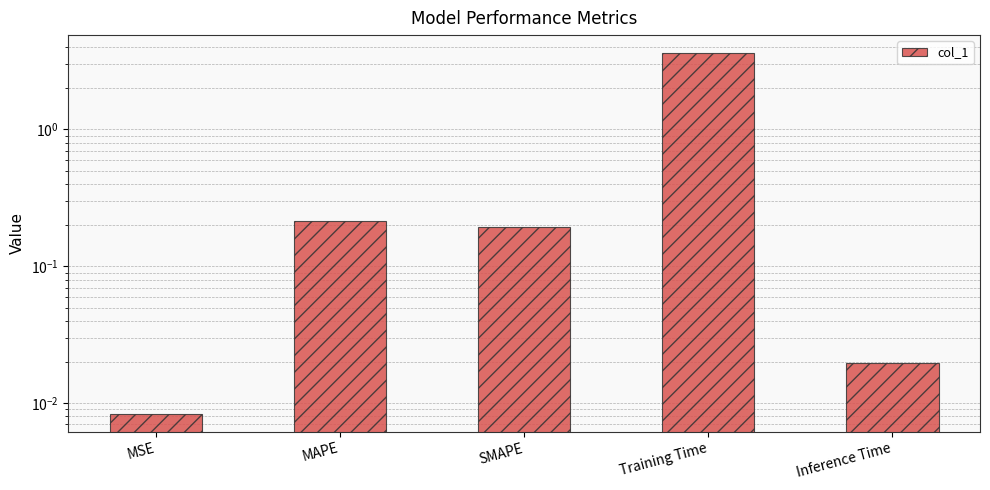

Does the chart contain any negative values?

No